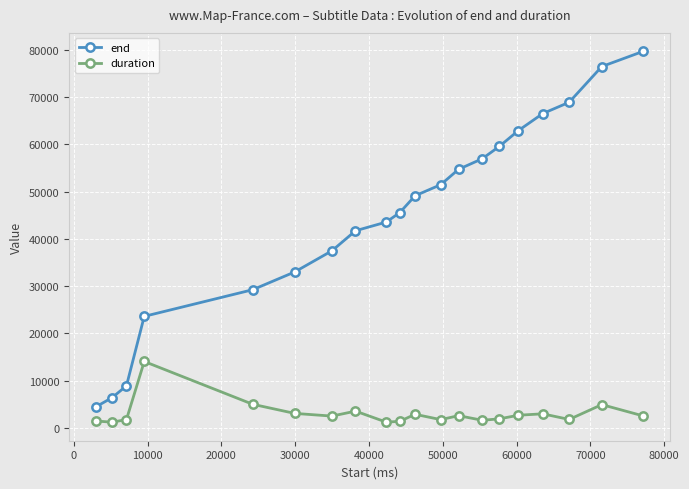

True or false: duration and end intersect in this chart.

False